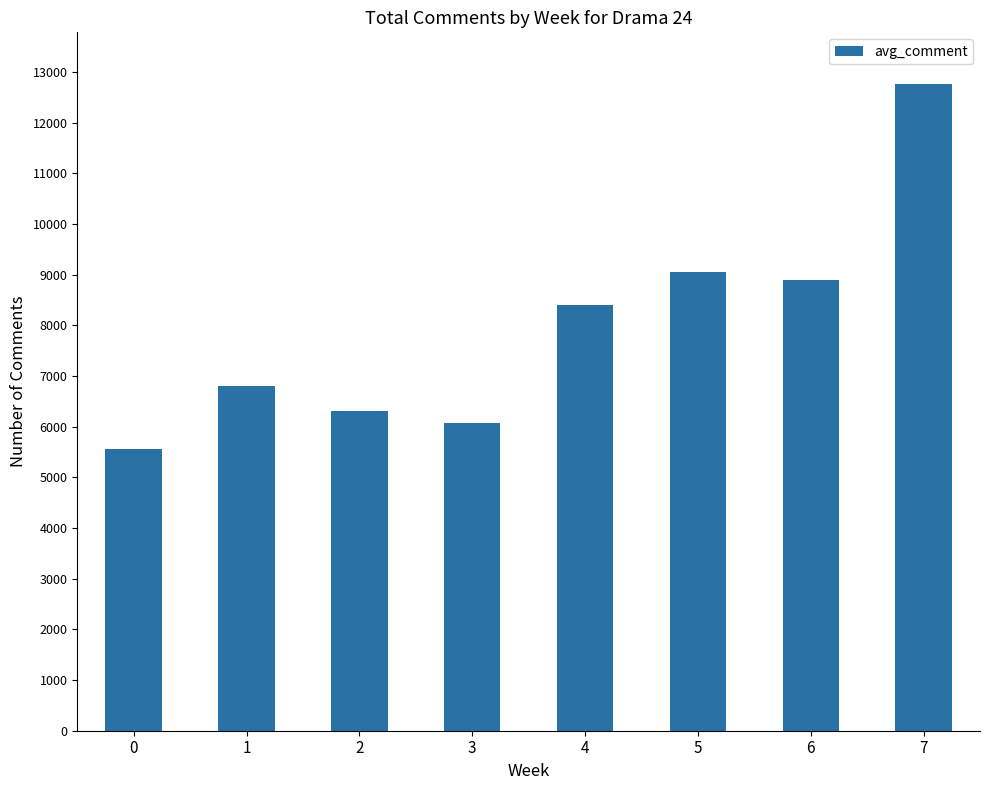

What value does the data have at 4, to the nearest 100?

8400